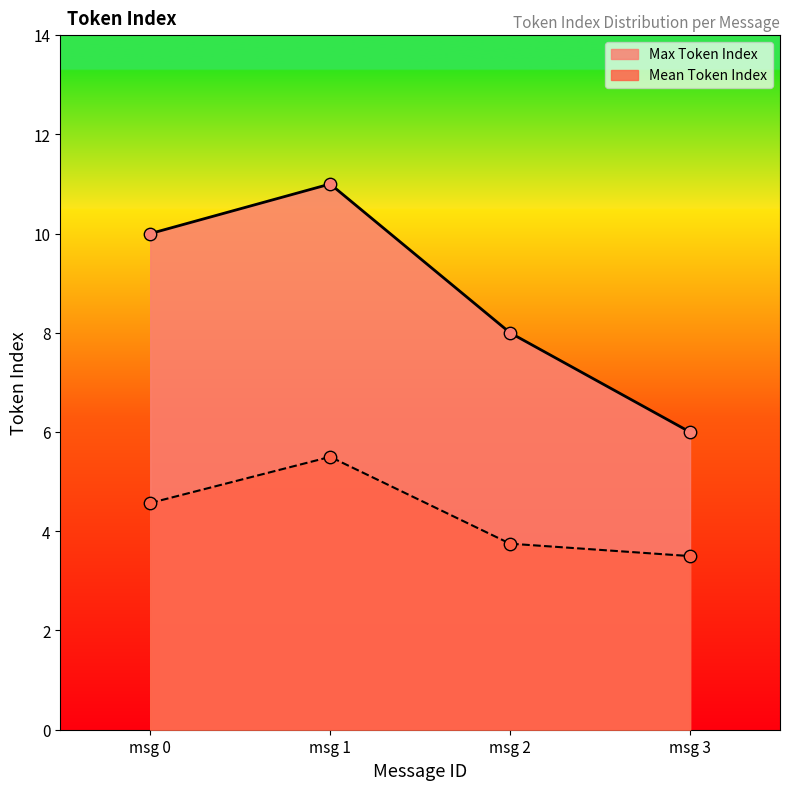

At how many categories does at least one series exceed 3?

4